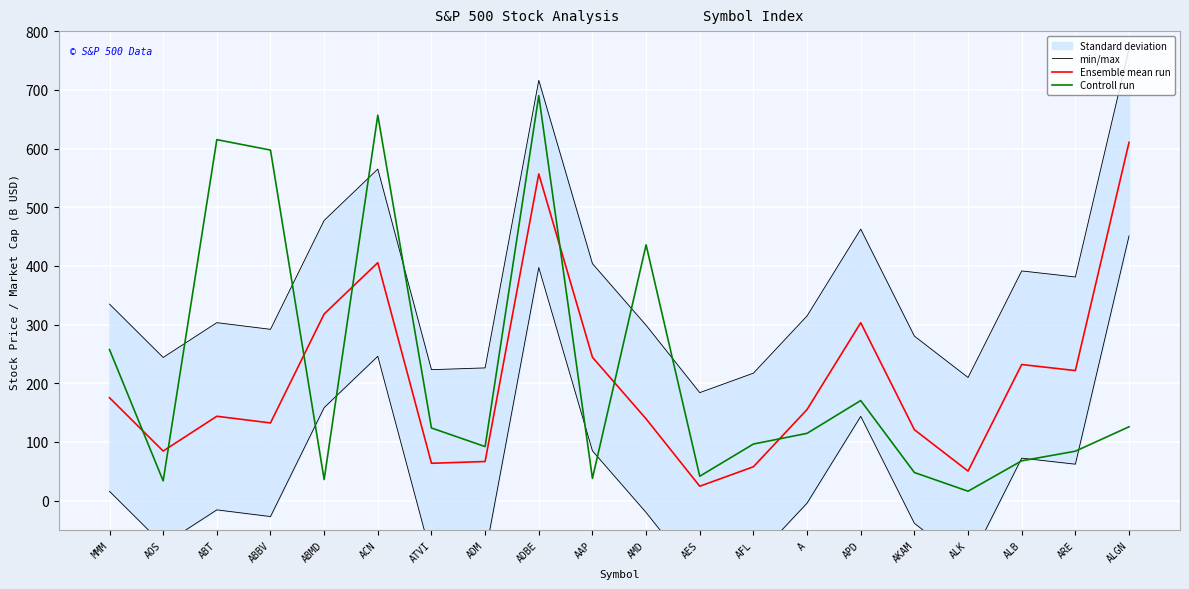

What is the difference between the maximum and minimum values in the Ensemble mean run series?

585.9